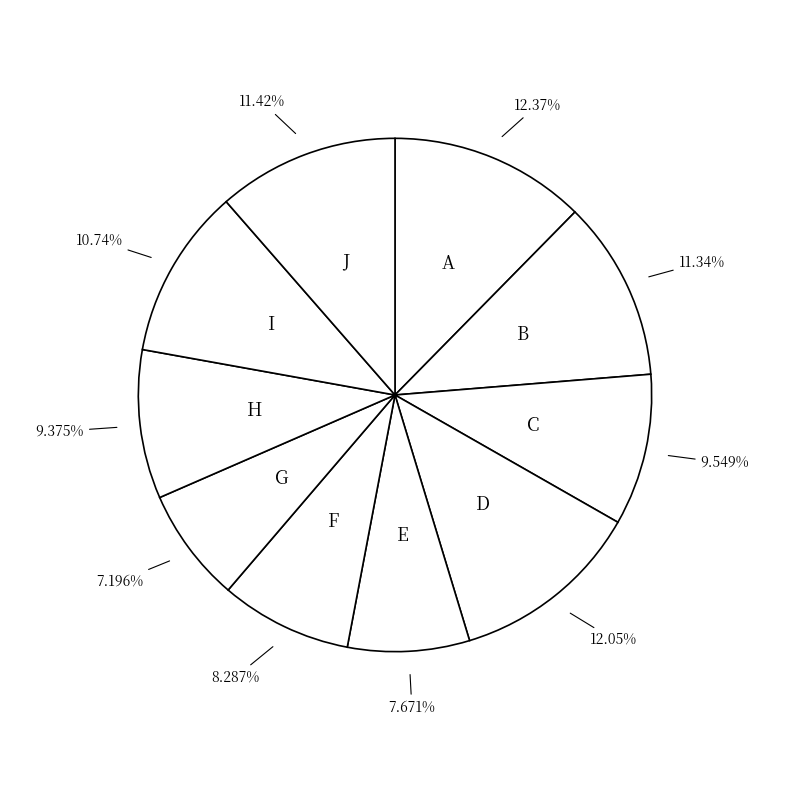

How many segments does this pie chart have?

10